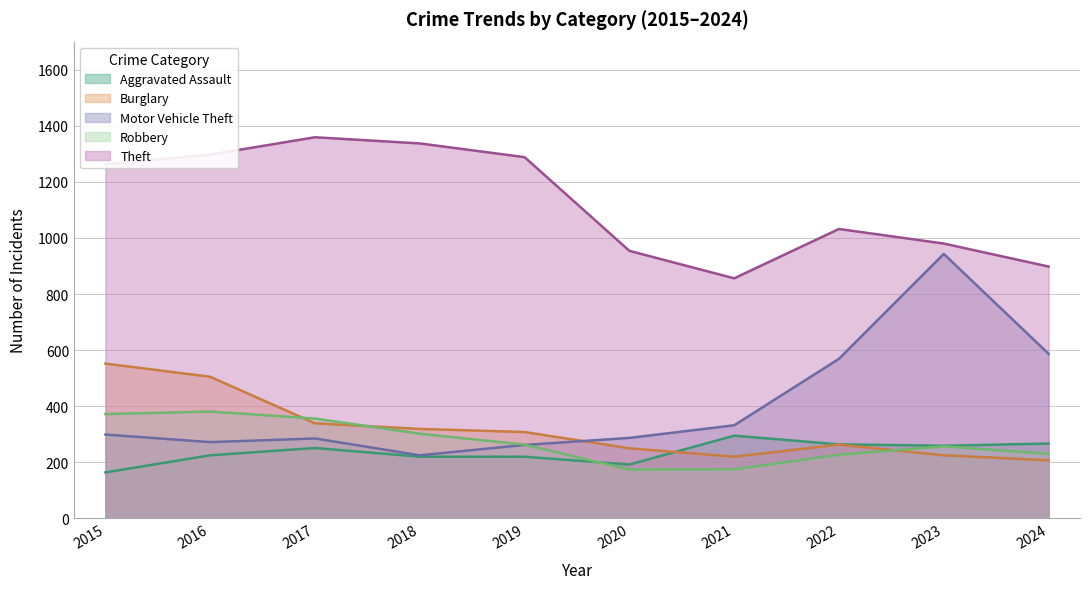

The value of Burglary at 2015 is 239. True or false?

False